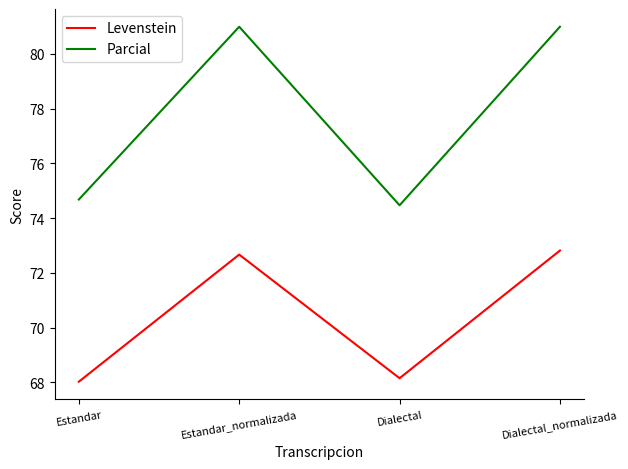

How many categories are shown in the chart?

4